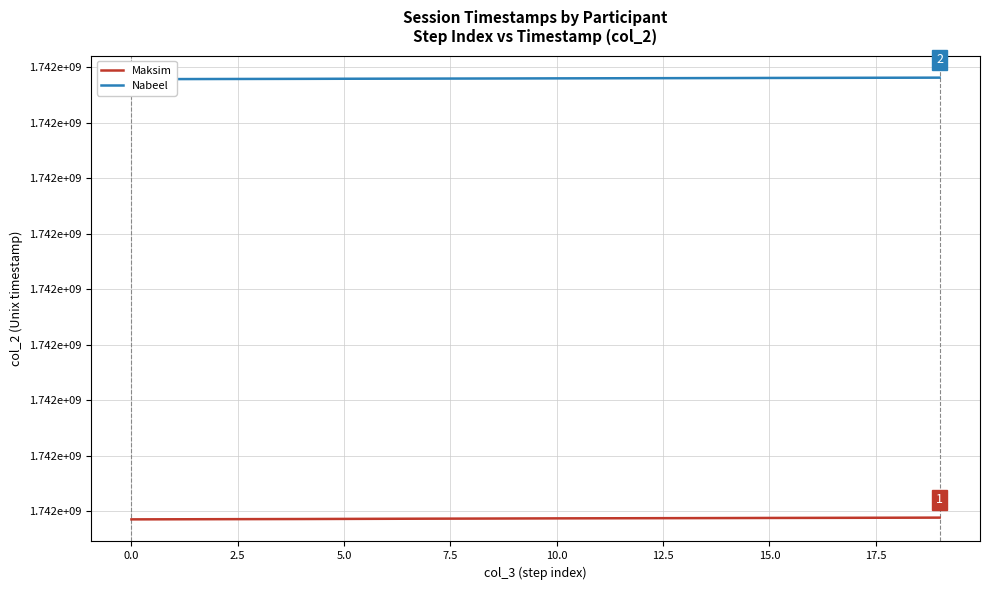

The value of Nabeel at 15 is 683944063. True or false?

False